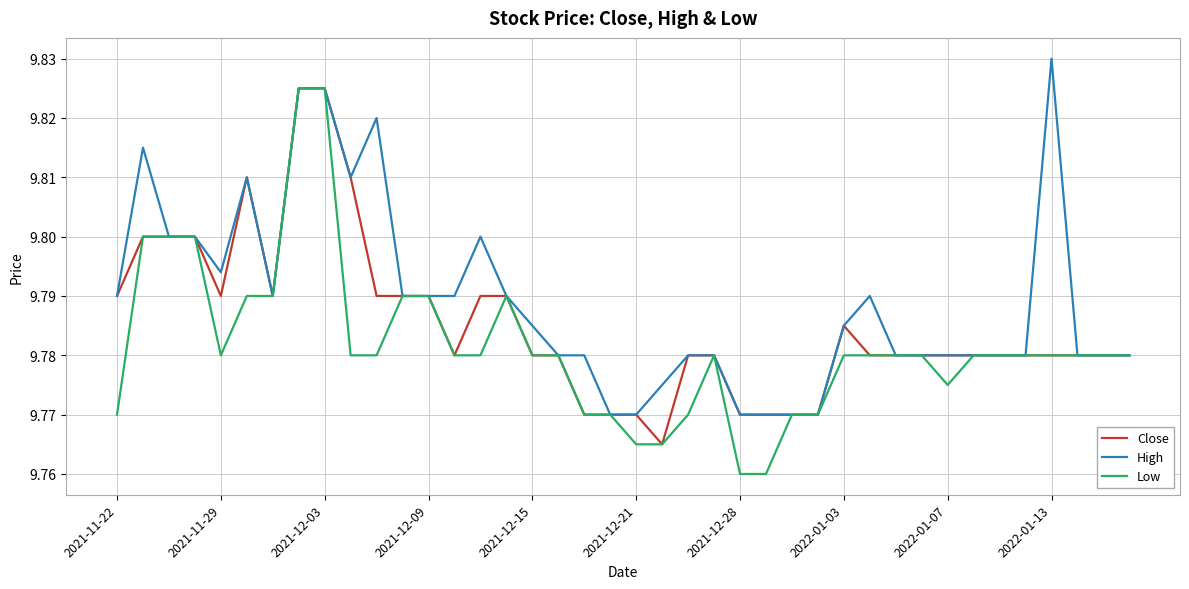

List the series in order of their overall mean, lowest first.

Low, Close, High